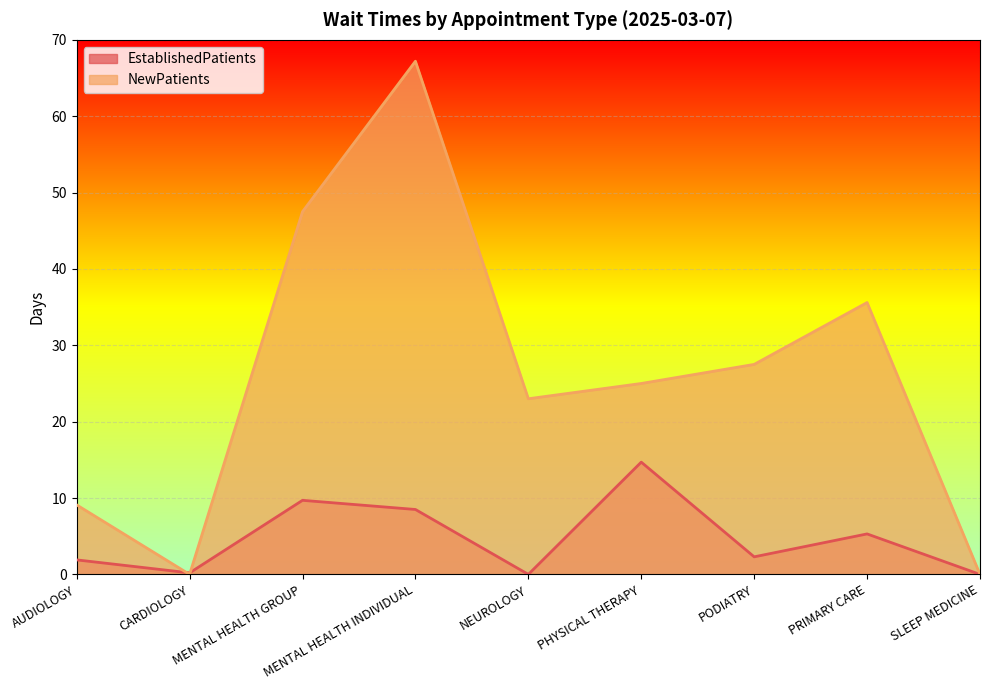

Which series has the largest total across all categories?

NewPatients